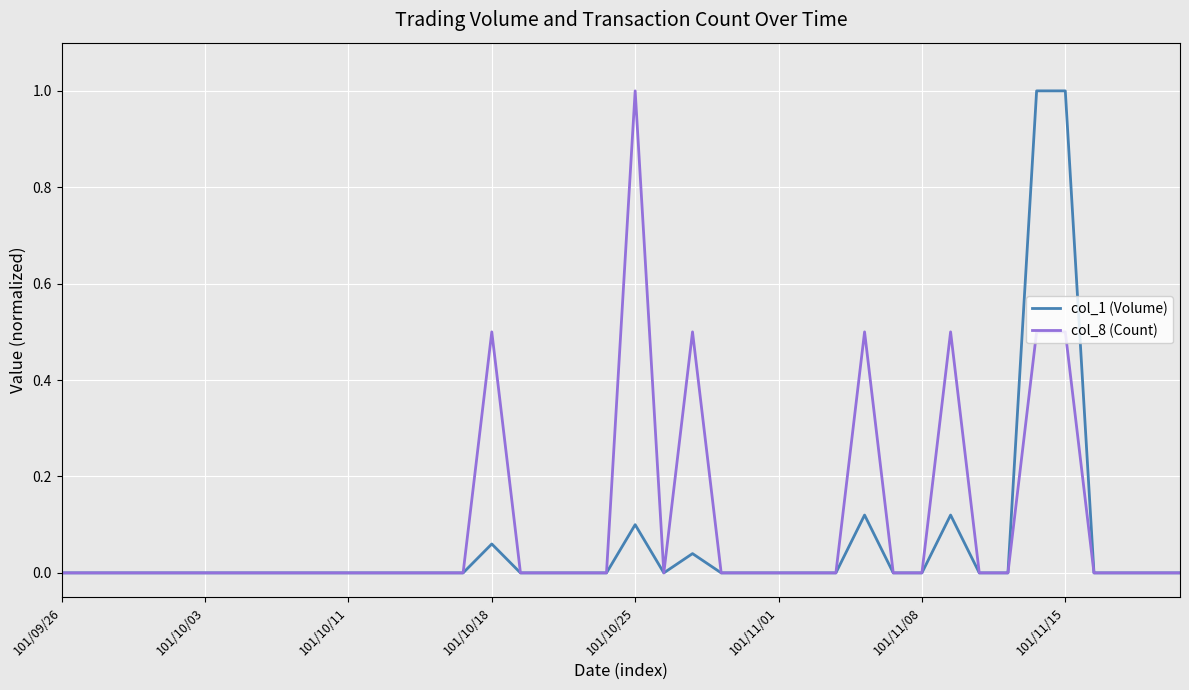

What is the label of the 17th point from the left?

16